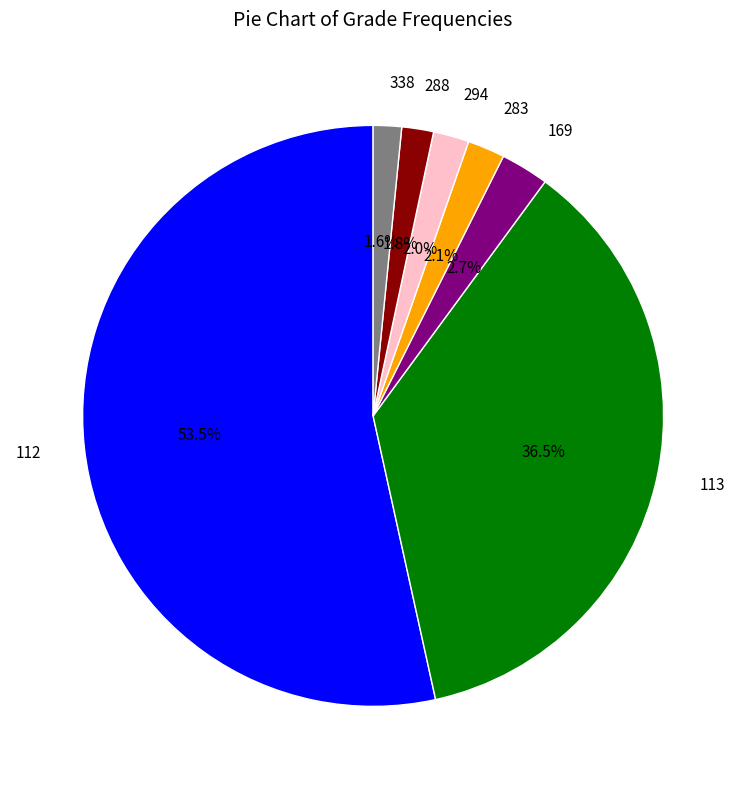

Is there a majority slice in this chart?

Yes